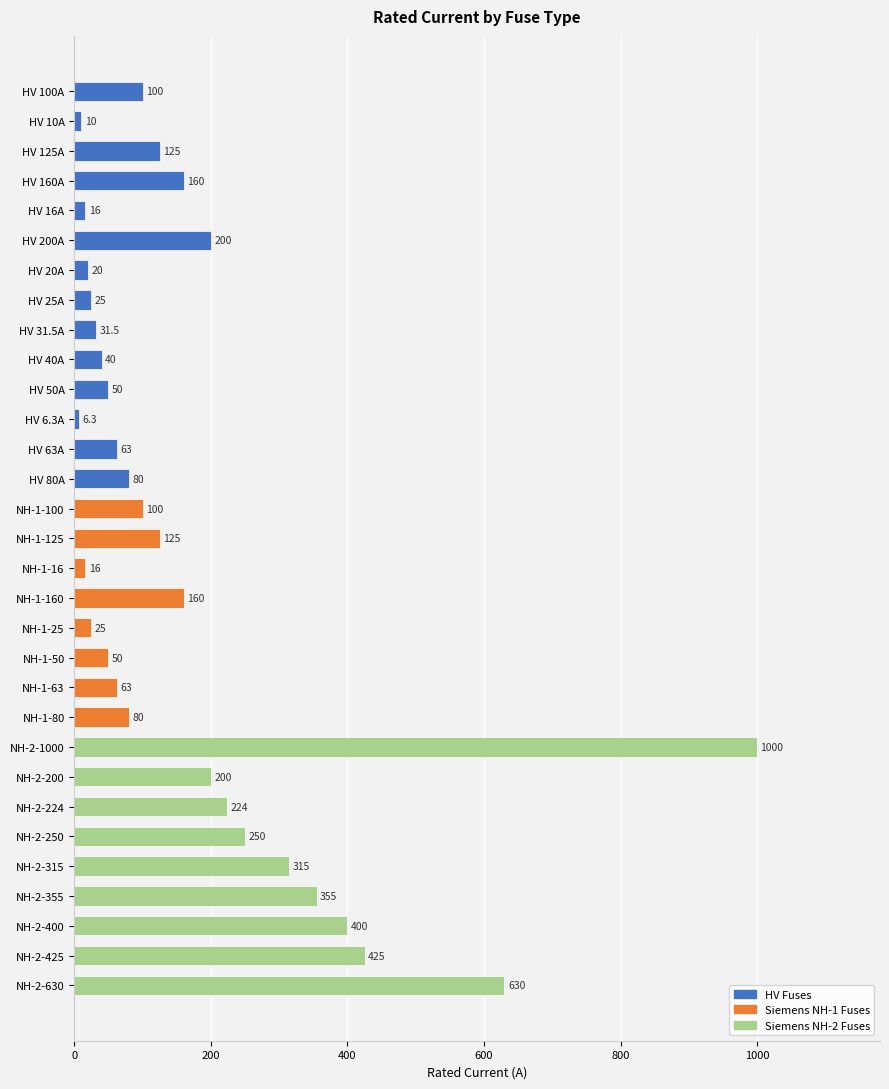

What is the label of the 7th bar from the top?

HV 20A